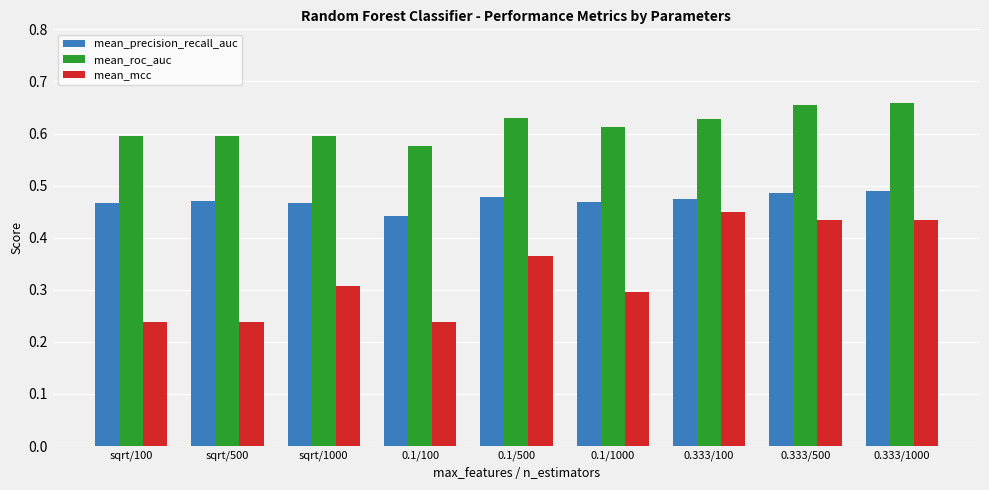

Which series has the largest range (max minus min)?

mean_mcc